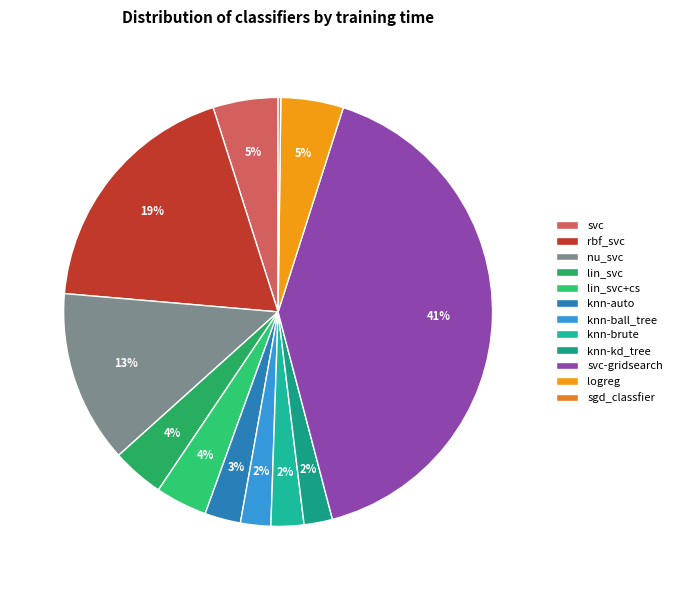

True or false: knn-brute accounts for 1% of the total.

False